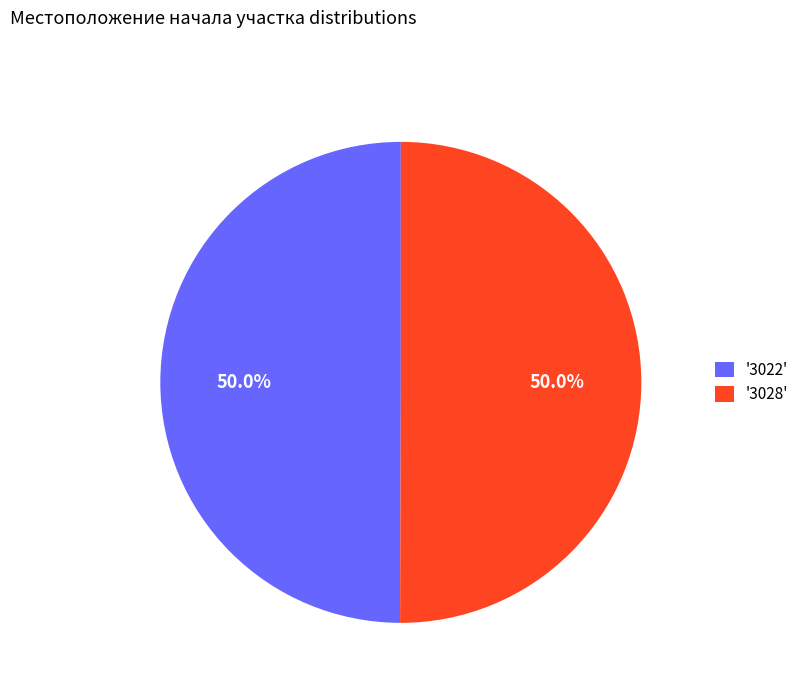

Is the sum of '3028' and '3022' greater than half?

Yes